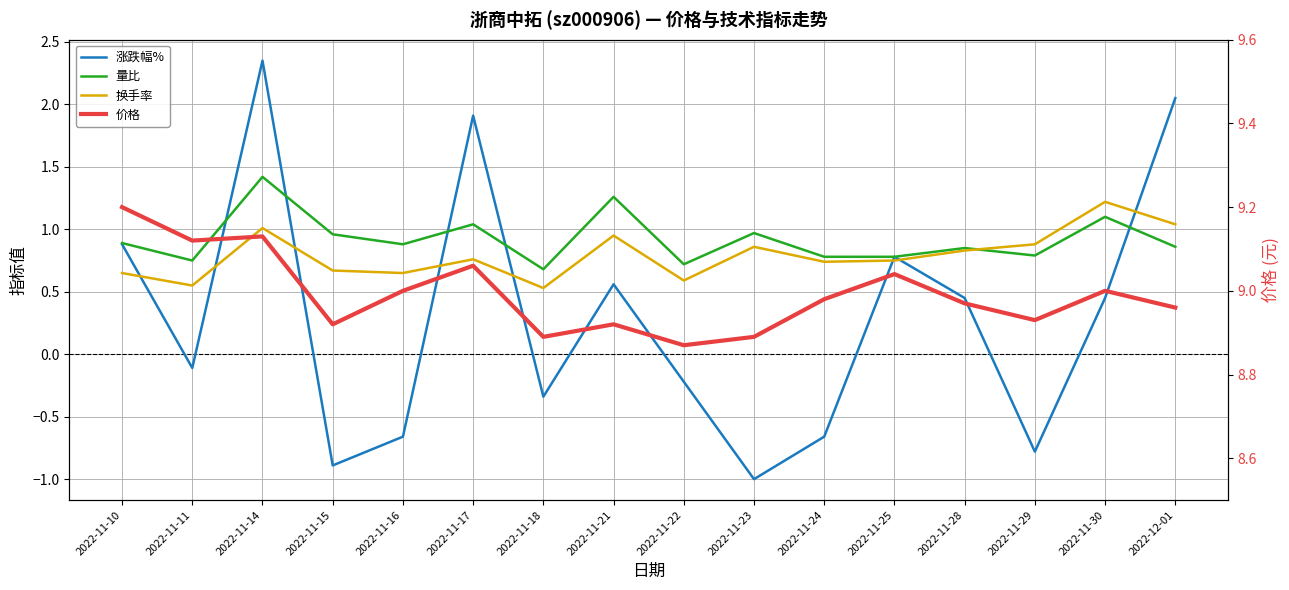

The value of 量比 at 2022-11-25 is 0.8. True or false?

True